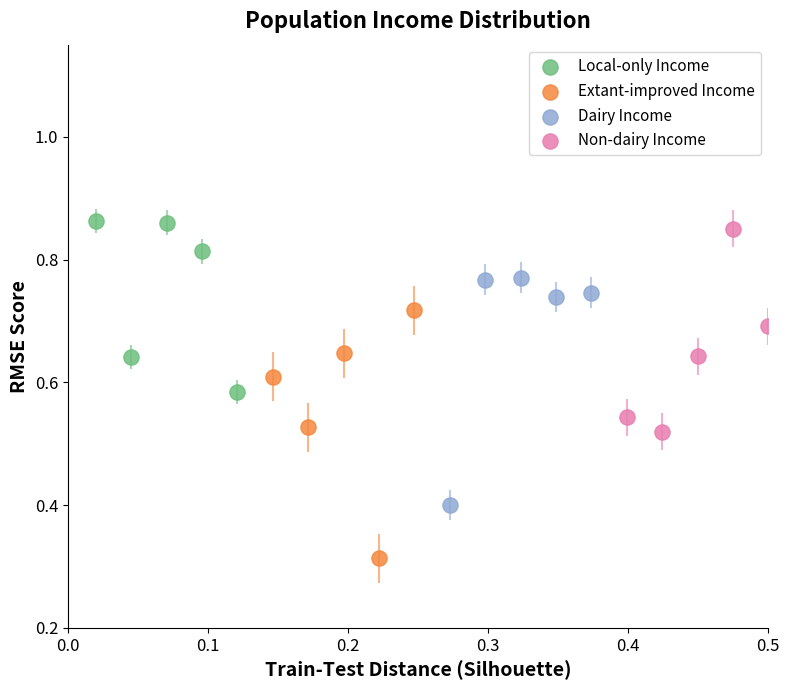

Which series contains the lowest Y value?

Extant-improved Income